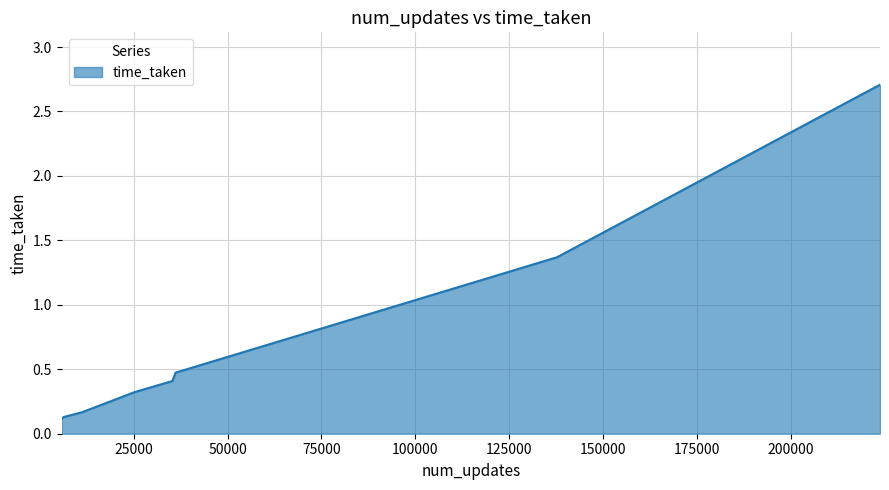

What is the greatest value displayed?

2.7